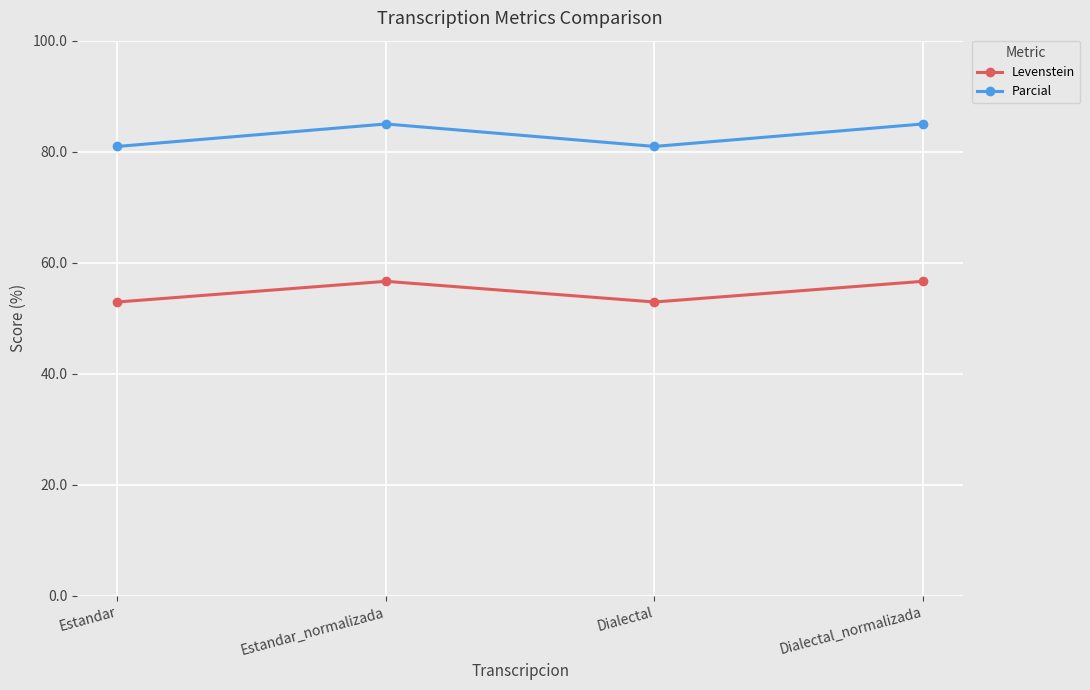

Which series has the largest total across all categories?

Parcial